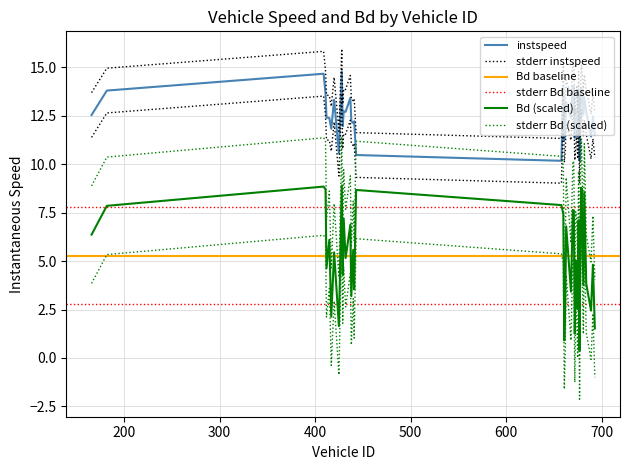

What is the value of the instspeed point at the 35th from the left?

12.6